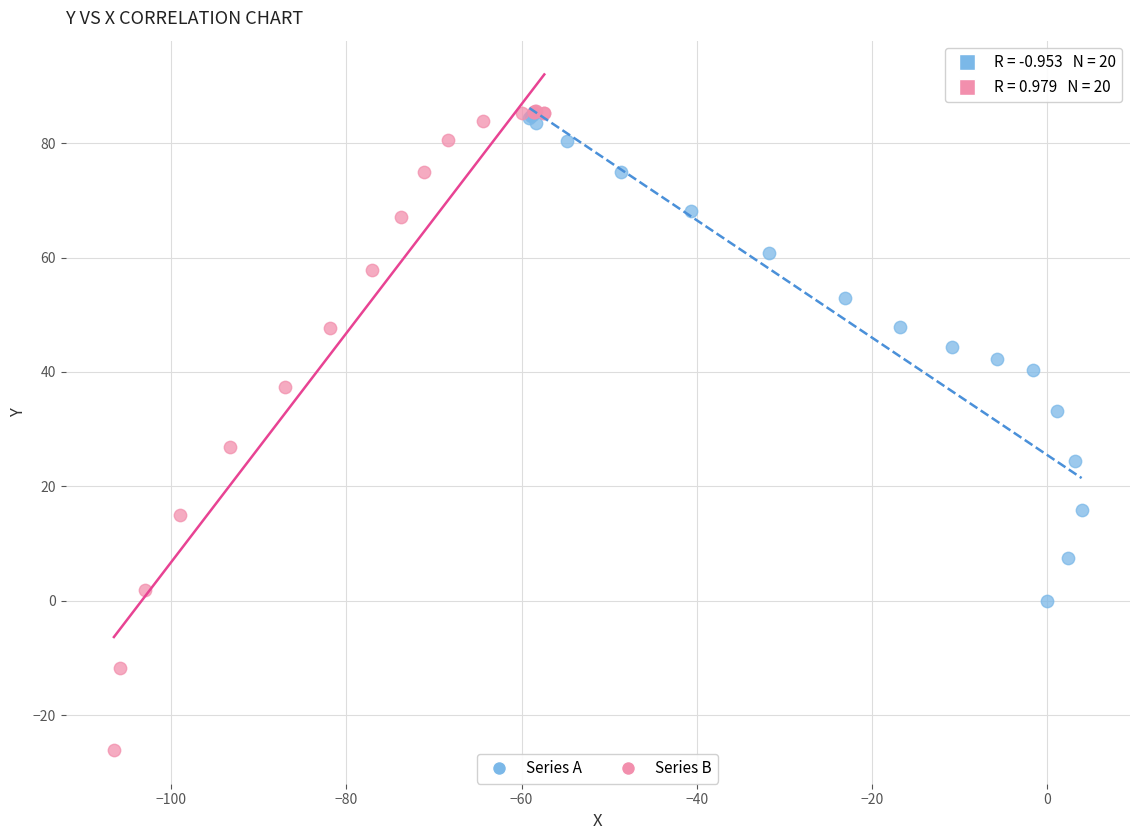

Which series contains the lowest Y value?

Series B